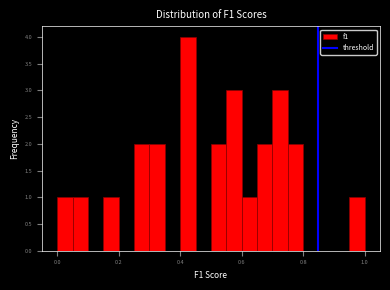

Around what value on the x-axis is the tallest bar? Give the approximate position of its centre, as read against the axis.

0.42